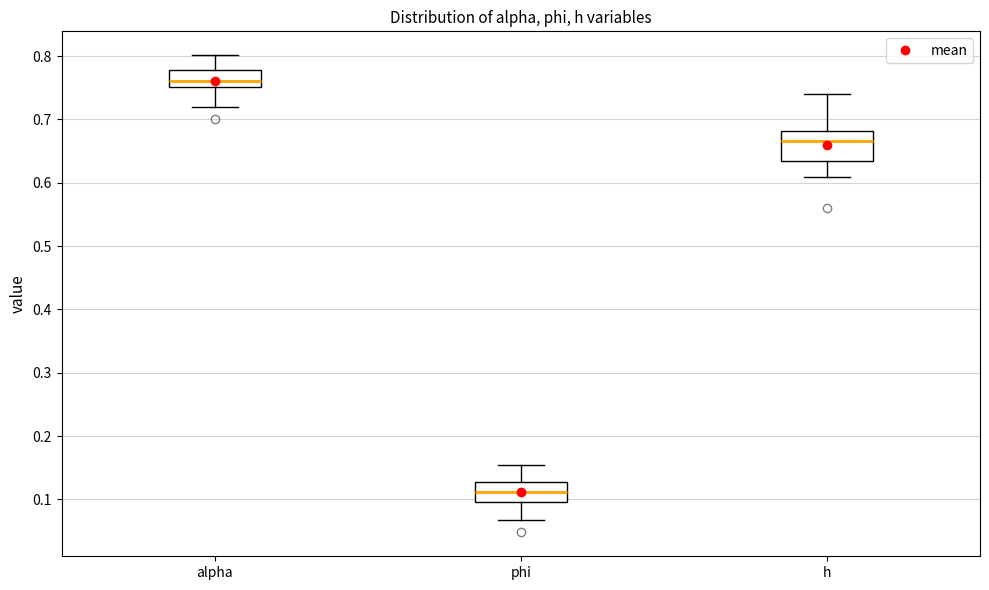

Reading left to right, transcribe this box plot: for each box, give where its median line is, the range the box spans, and where its two whiskers end, as read against the y-axis. The values are not printed on the chart, so give them approximately, as read against the axis.

alpha: median 0.76, box 0.75 to 0.78, whiskers 0.72 to 0.80
phi: median 0.11, box 0.10 to 0.13, whiskers 0.07 to 0.15
h: median 0.67, box 0.63 to 0.68, whiskers 0.61 to 0.74